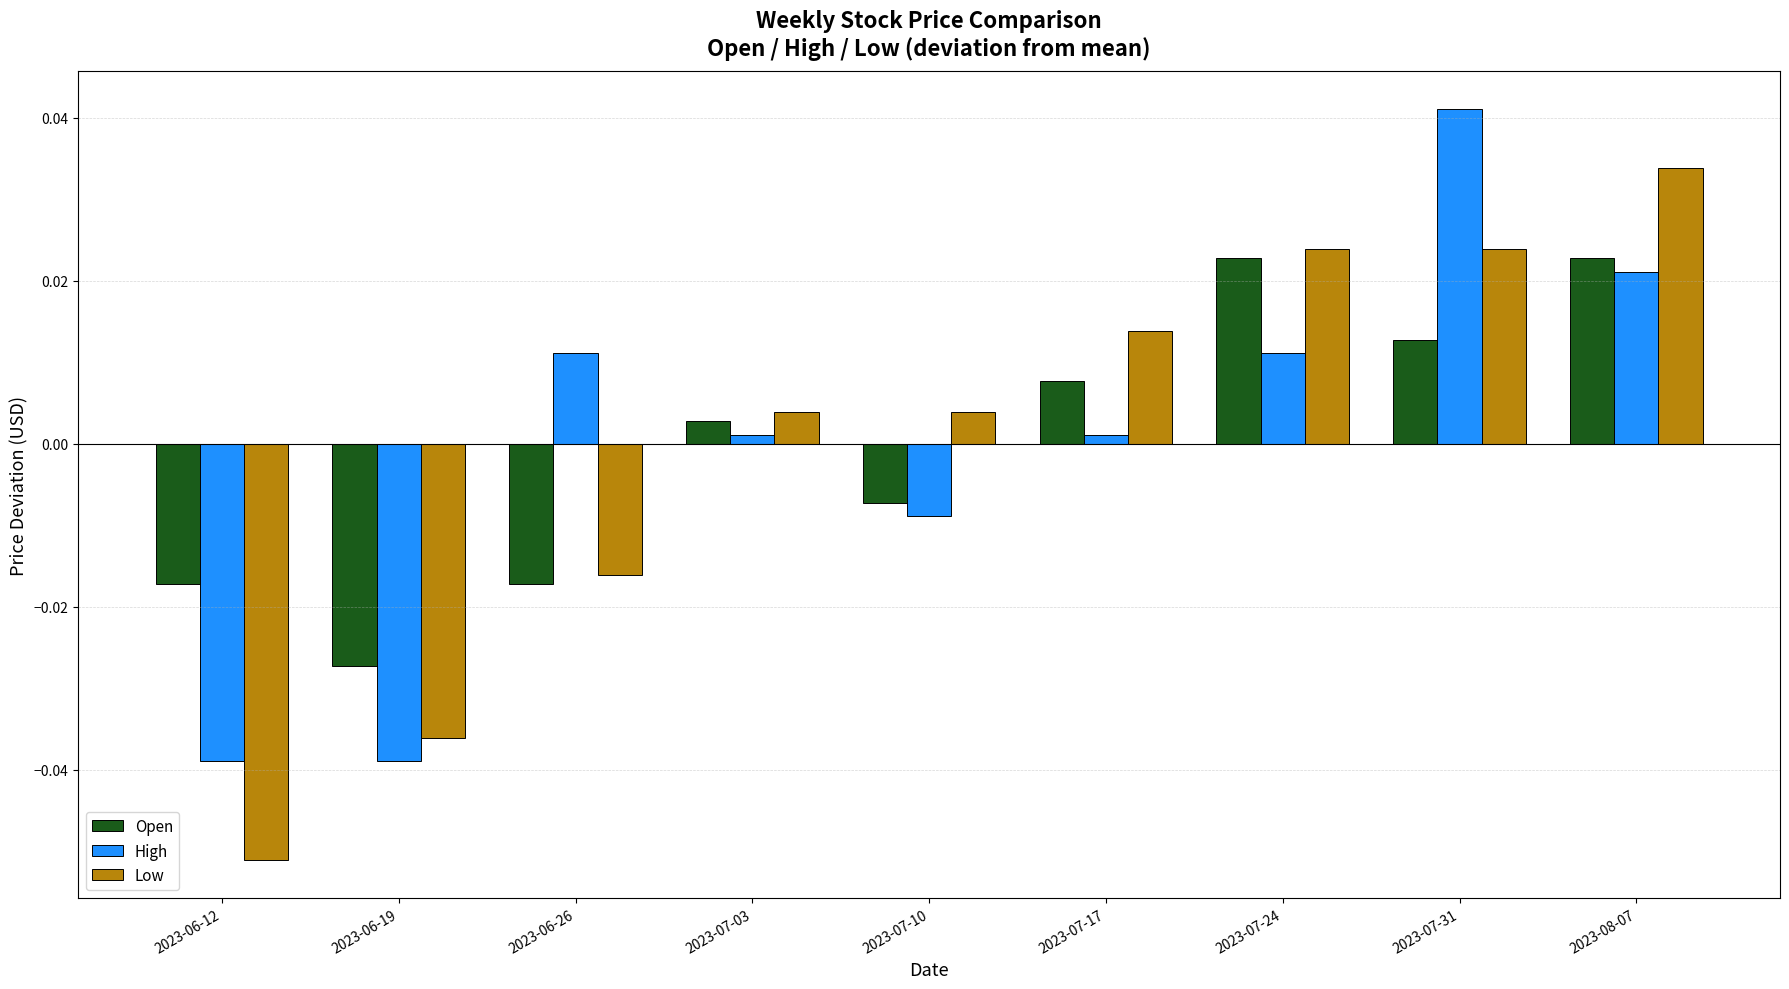

Is it true that High equals -0.1 at 2023-06-12?

False